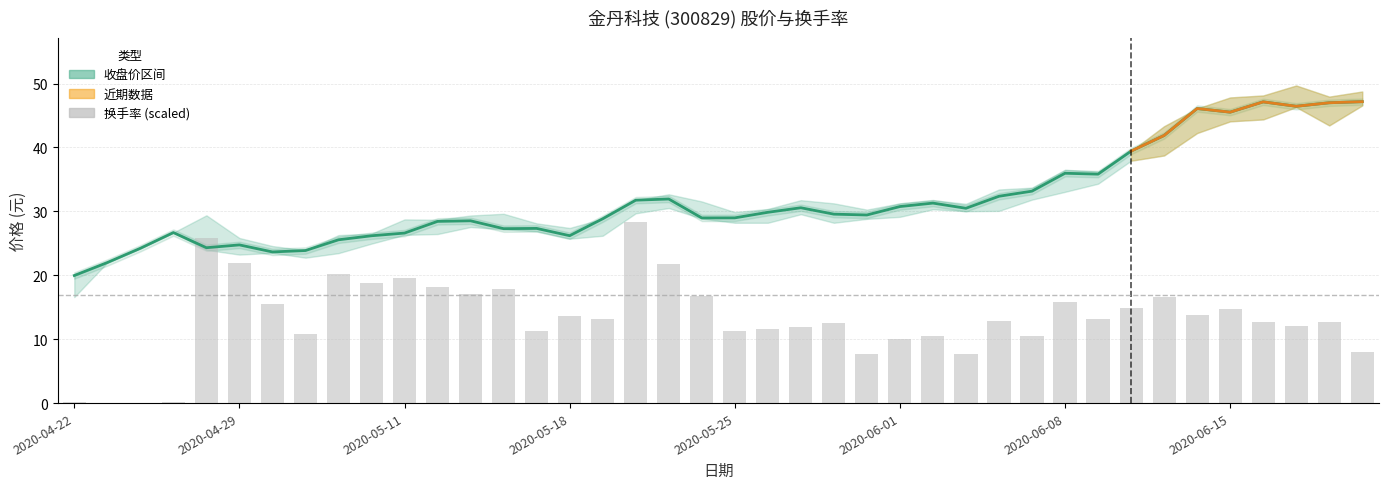

What is the average value of the 换手率 series?

13.3